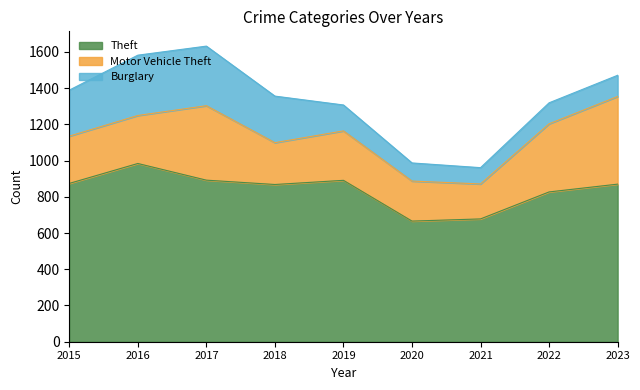

Where is the first local maximum for Theft?

2016